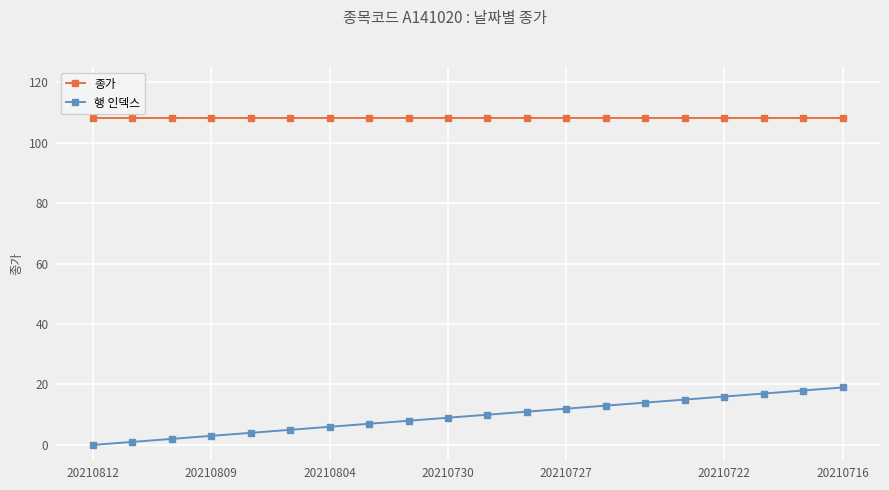

Is this an area chart (filled region under the line)?

No